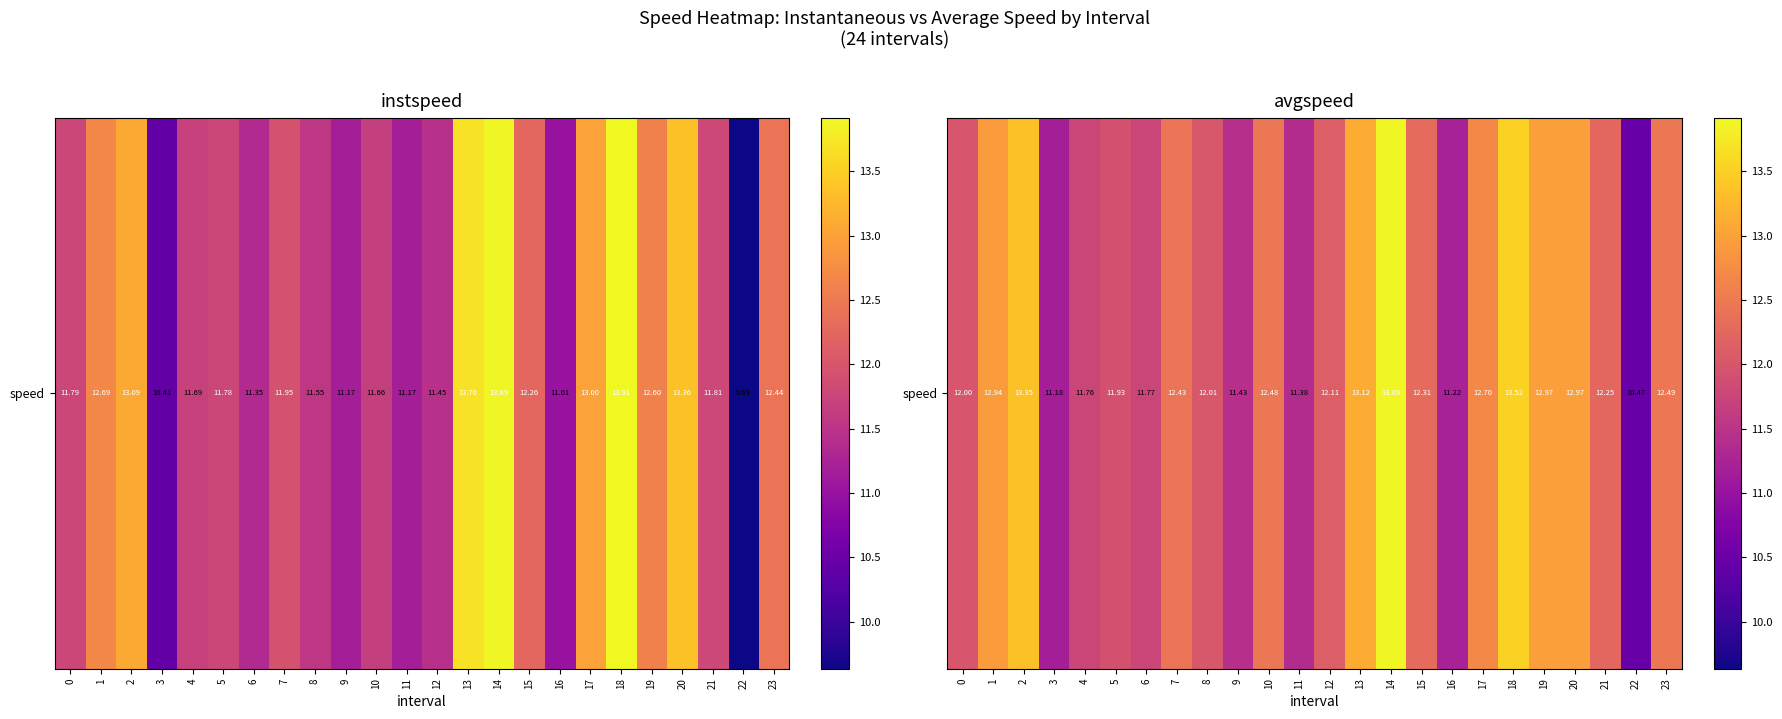

Rank the categories by value from highest to lowest.

14, 18, 2, 13, 19, 20, 1, 17, 23, 10, 7, 15, 21, 12, 8, 0, 5, 6, 4, 9, 11, 16, 3, 22